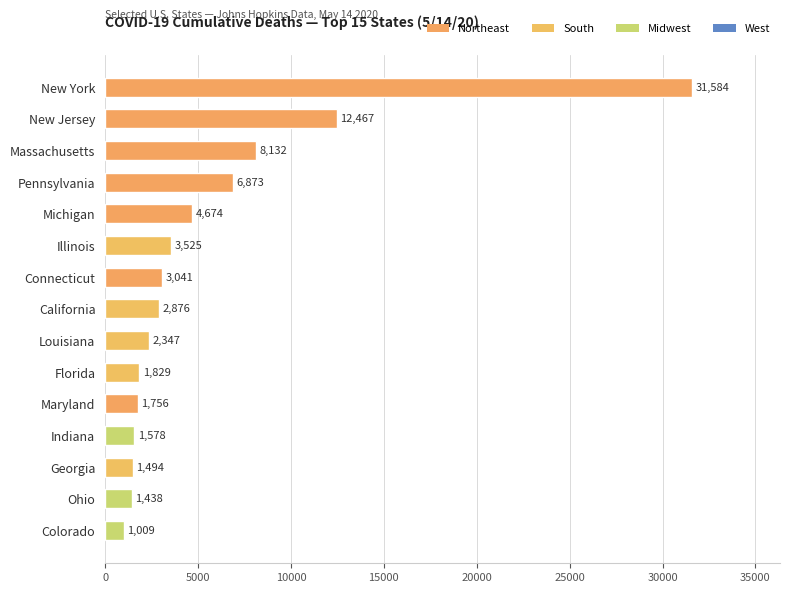

Reading bottom to top, what are all the values shown in this chart?

1009	1438	1494	1578	1756	1829	2347	2876	3041	3525	4674	6873	8132	12467	31584